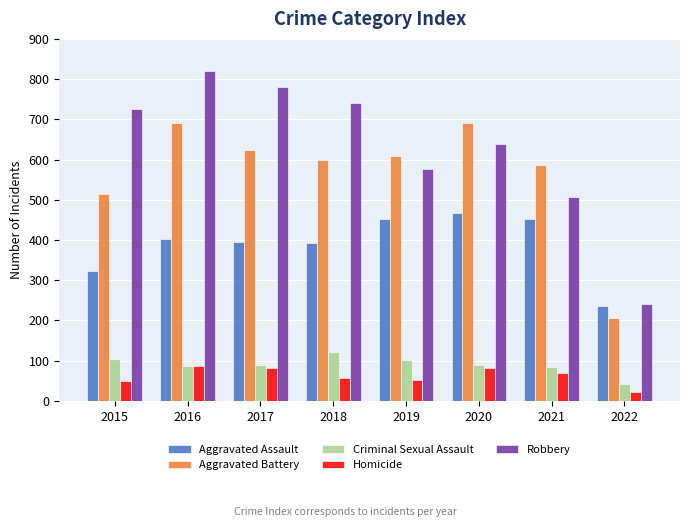

What is the approximate value of Aggravated Assault at 2016, to the nearest 10?

400